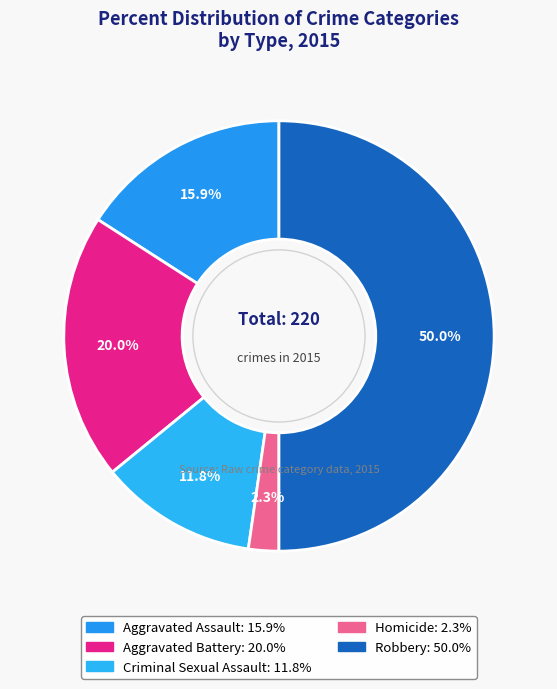

Is it true that Aggravated Battery is 10% of the pie?

False